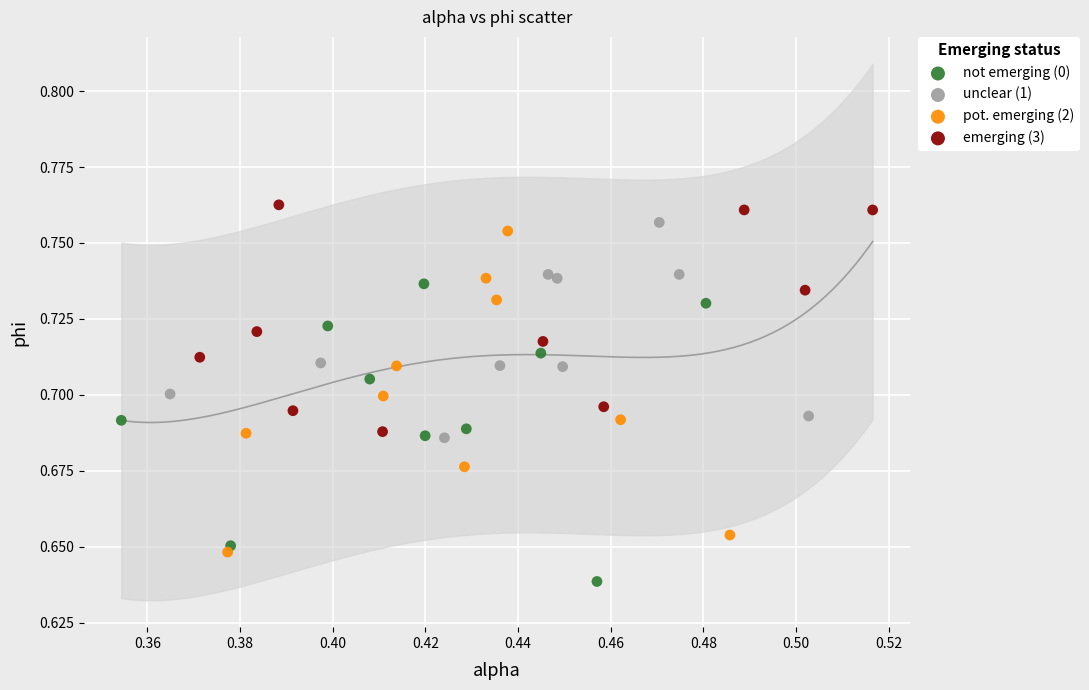

What are all the series names shown in the legend?

not emerging (0), unclear (1), pot. emerging (2), emerging (3)